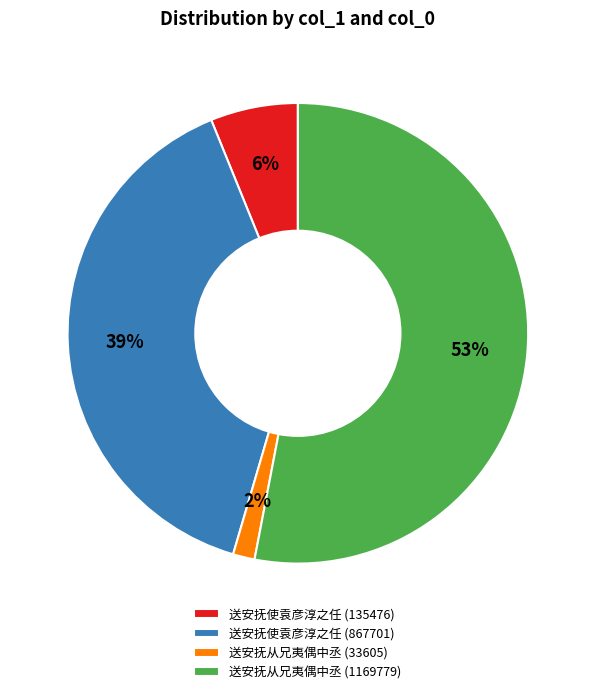

Which category has the biggest portion of the pie?

送安抚从兄夷偶中丞 (1169779)